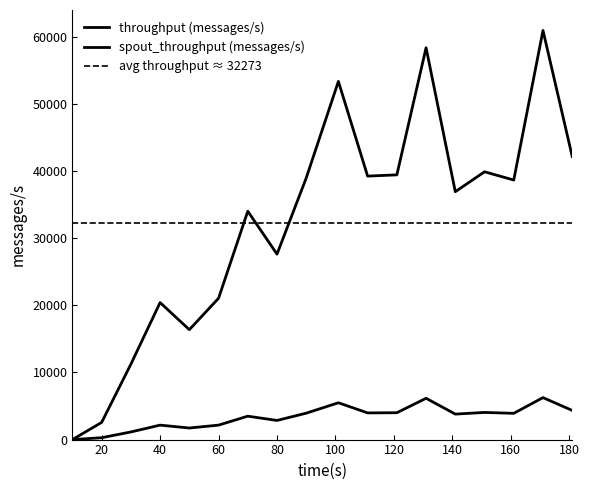

Where is the first local maximum for throughput (messages/s)?

40